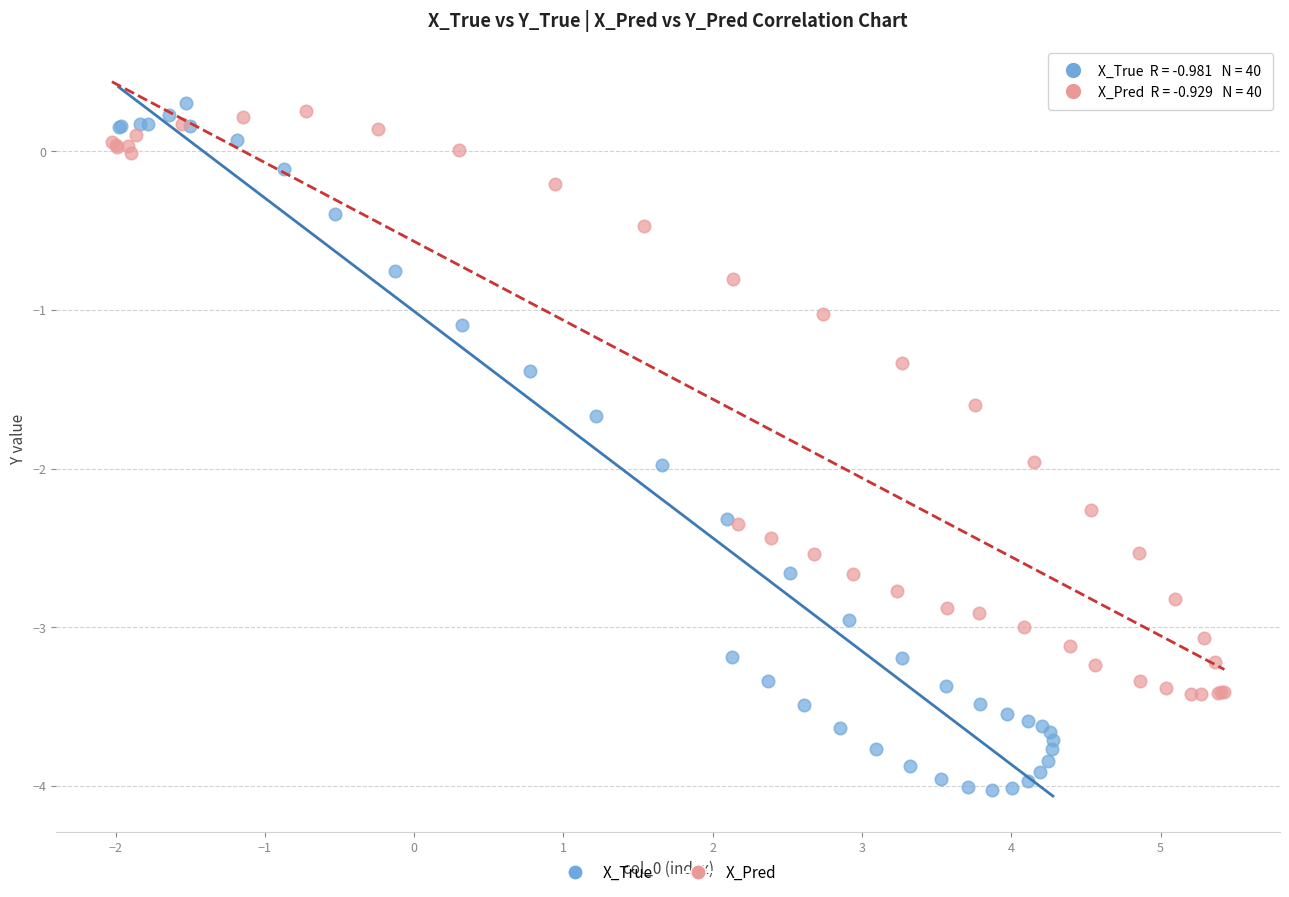

What are all the series names shown in the legend?

X_True, X_Pred